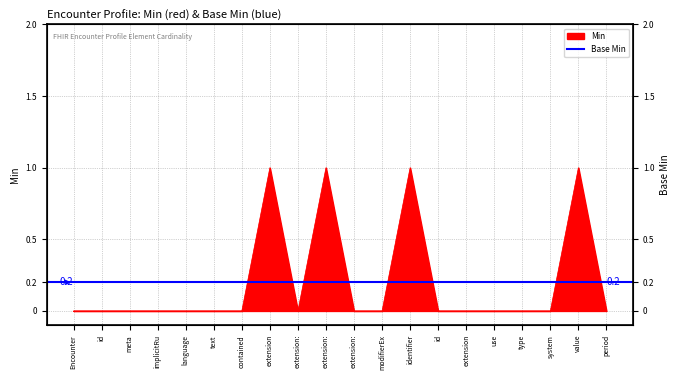

At which label is the value closest to 0?

Encounter